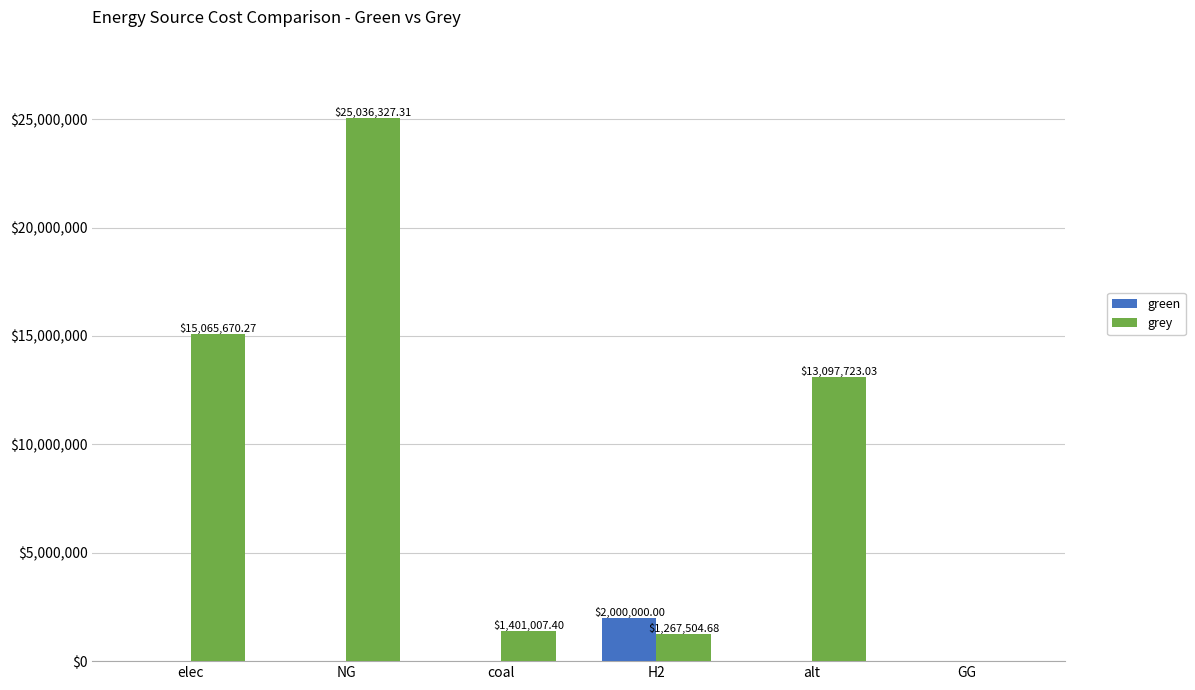

Is it true that grey equals 8524100.7 at elec?

False